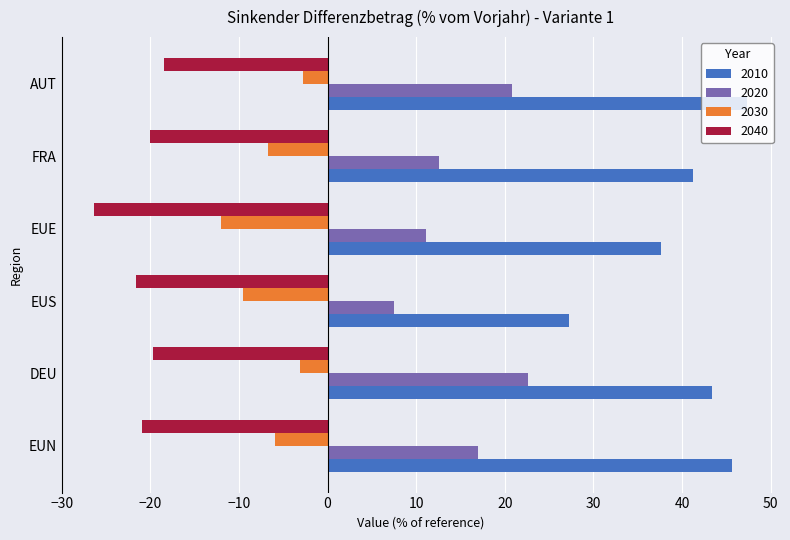

What is the difference between the second highest and minimum values in the 2030 series?

8.8